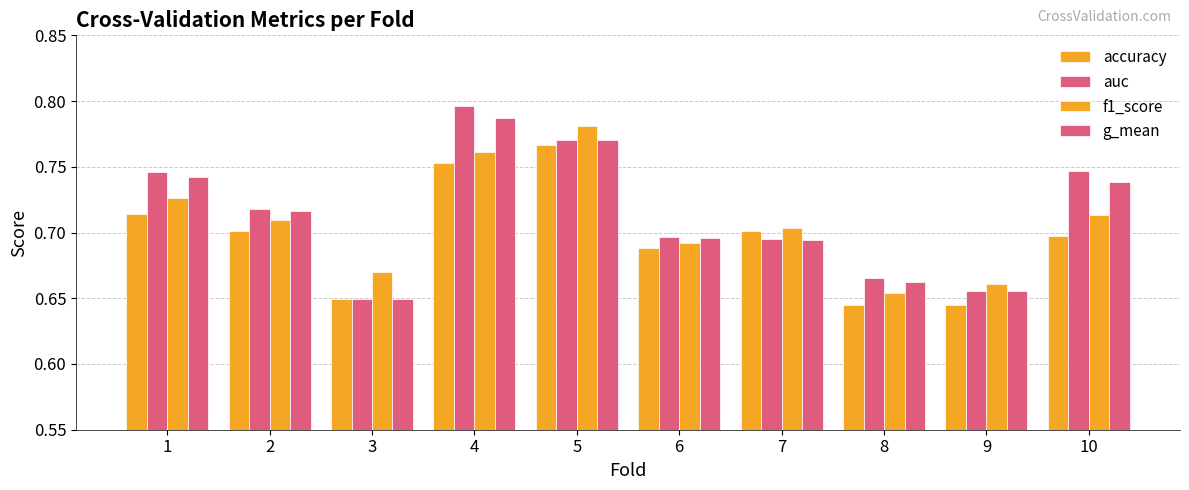

How many data points does each series have?

10